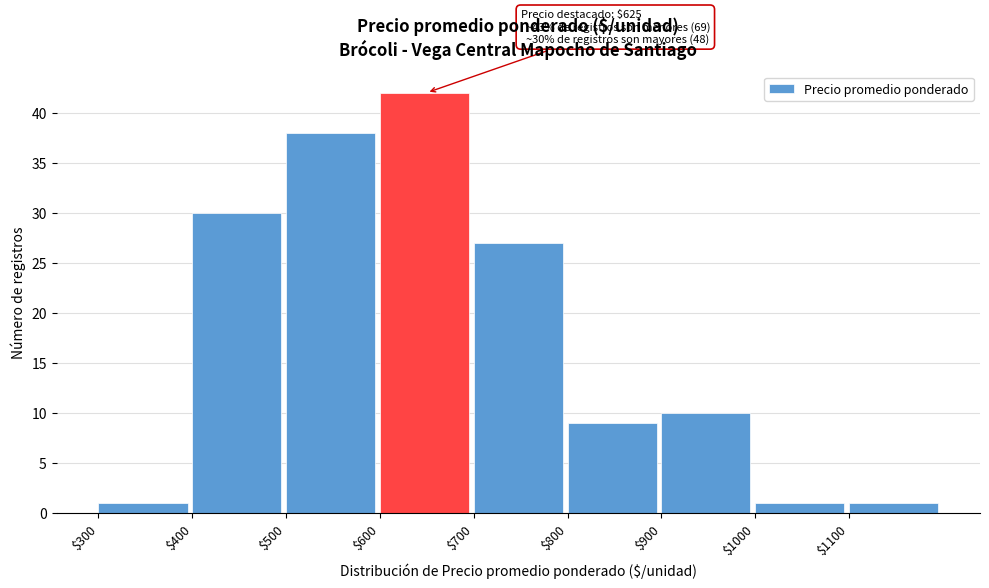

Which range on the x-axis has the tallest bar?

600 to 700